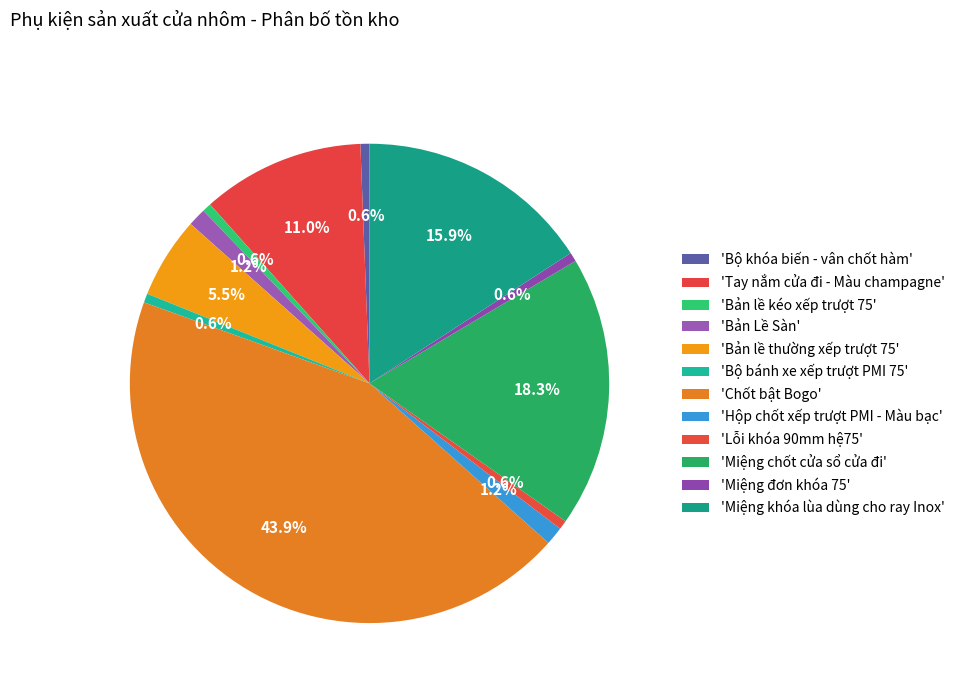

Which slice is the smallest?

Bộ khóa biến - vân chốt hàm